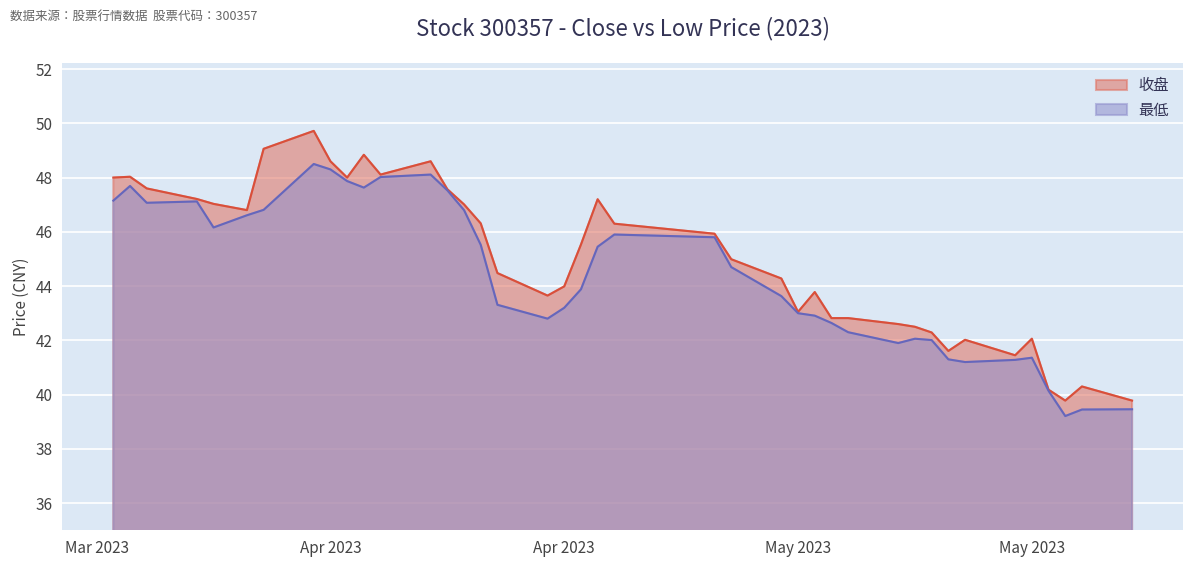

What is the greatest value displayed?

49.7